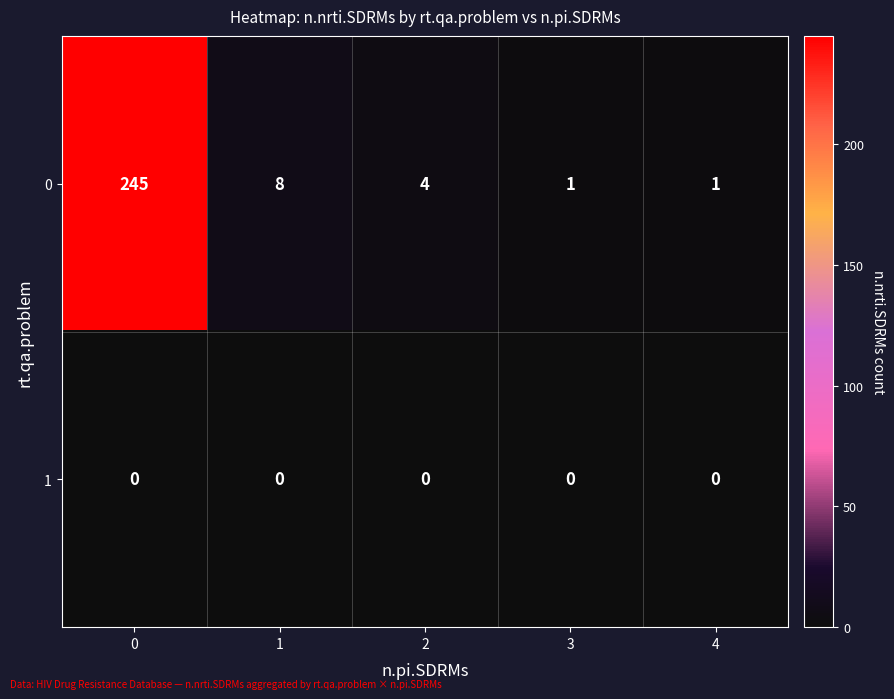

Which series has the largest range (max minus min)?

0